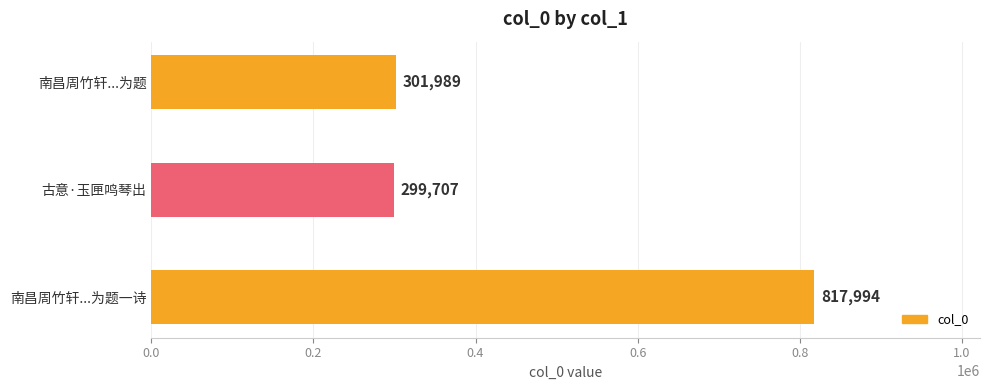

What is the maximum value shown in the chart?

817994